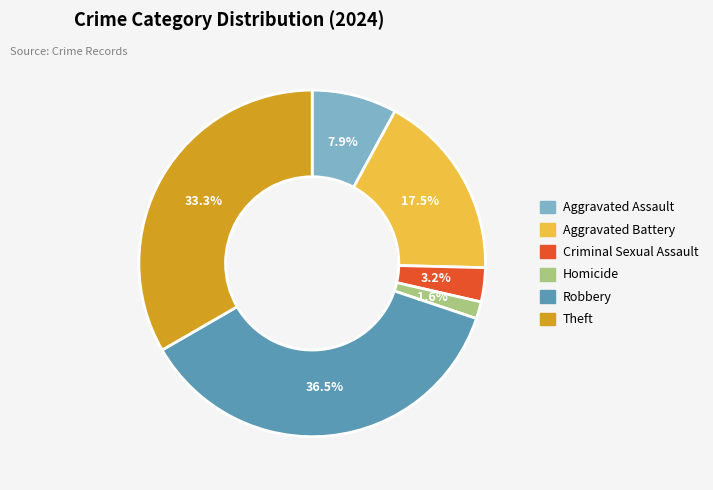

To the nearest percent, what is the average slice percentage?

17%